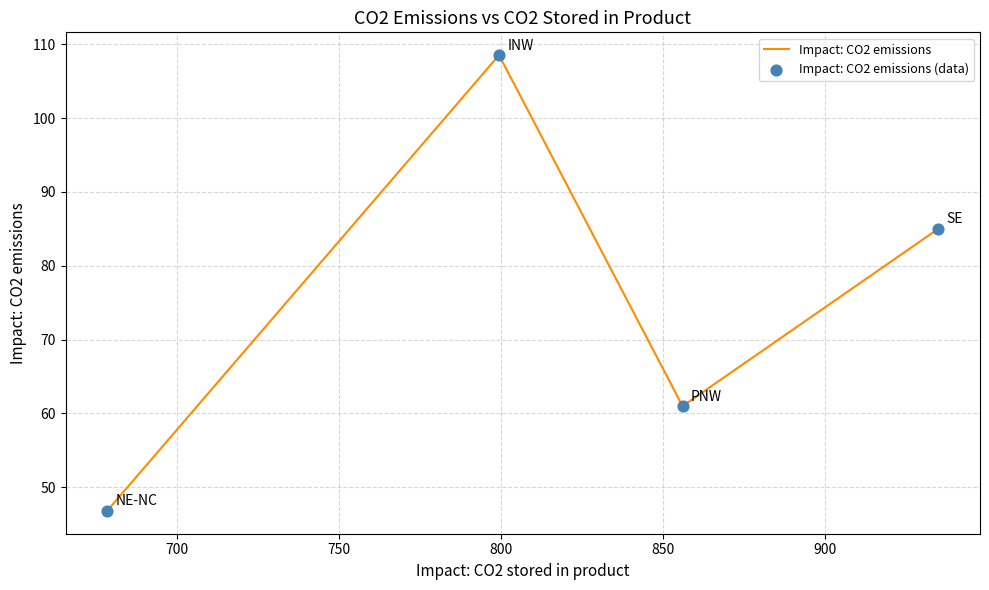

What is the maximum value shown in the chart?

108.5